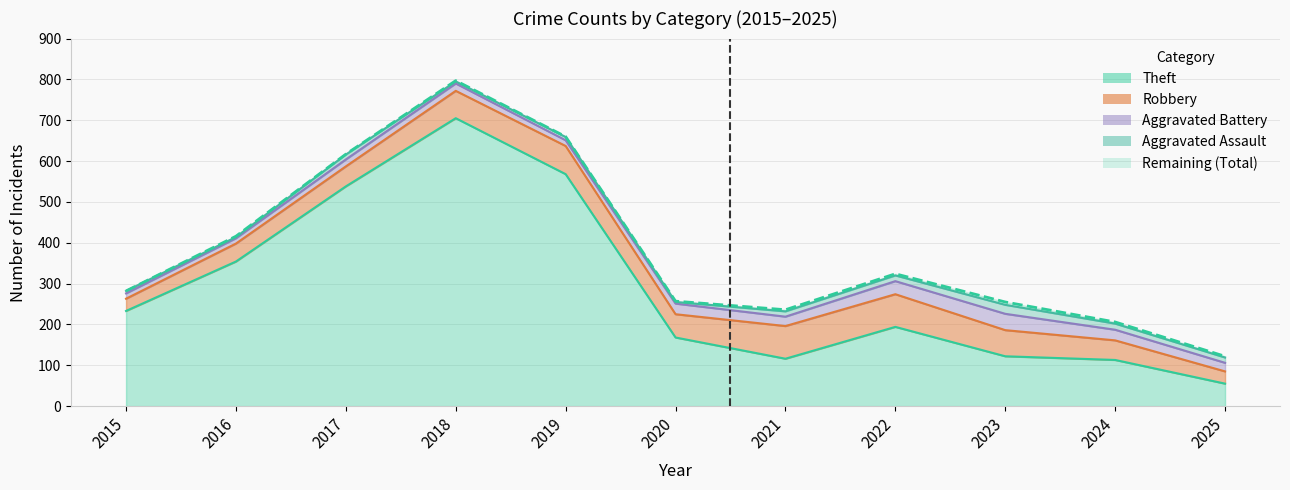

Reading left to right, list all the values displayed in this chart.

Theft: 2015=233	2016=354	2017=538	2018=705	2019=568	2020=168	2021=116	2022=194	2023=122	2024=113	2025=55
Robbery: 2015=30	2016=44	2017=49	2018=67	2019=69	2020=57	2021=80	2022=80	2023=64	2024=48	2025=30
Aggravated Battery: 2015=13	2016=13	2017=17	2018=18	2019=14	2020=26	2021=23	2022=32	2023=40	2024=26	2025=21
Aggravated Assault: 2015=6	2016=3	2017=12	2018=5	2019=8	2020=4	2021=13	2022=14	2023=22	2024=15	2025=13
Total: 2015=282	2016=416	2017=617	2018=797	2019=660	2020=257	2021=236	2022=324	2023=255	2024=206	2025=122